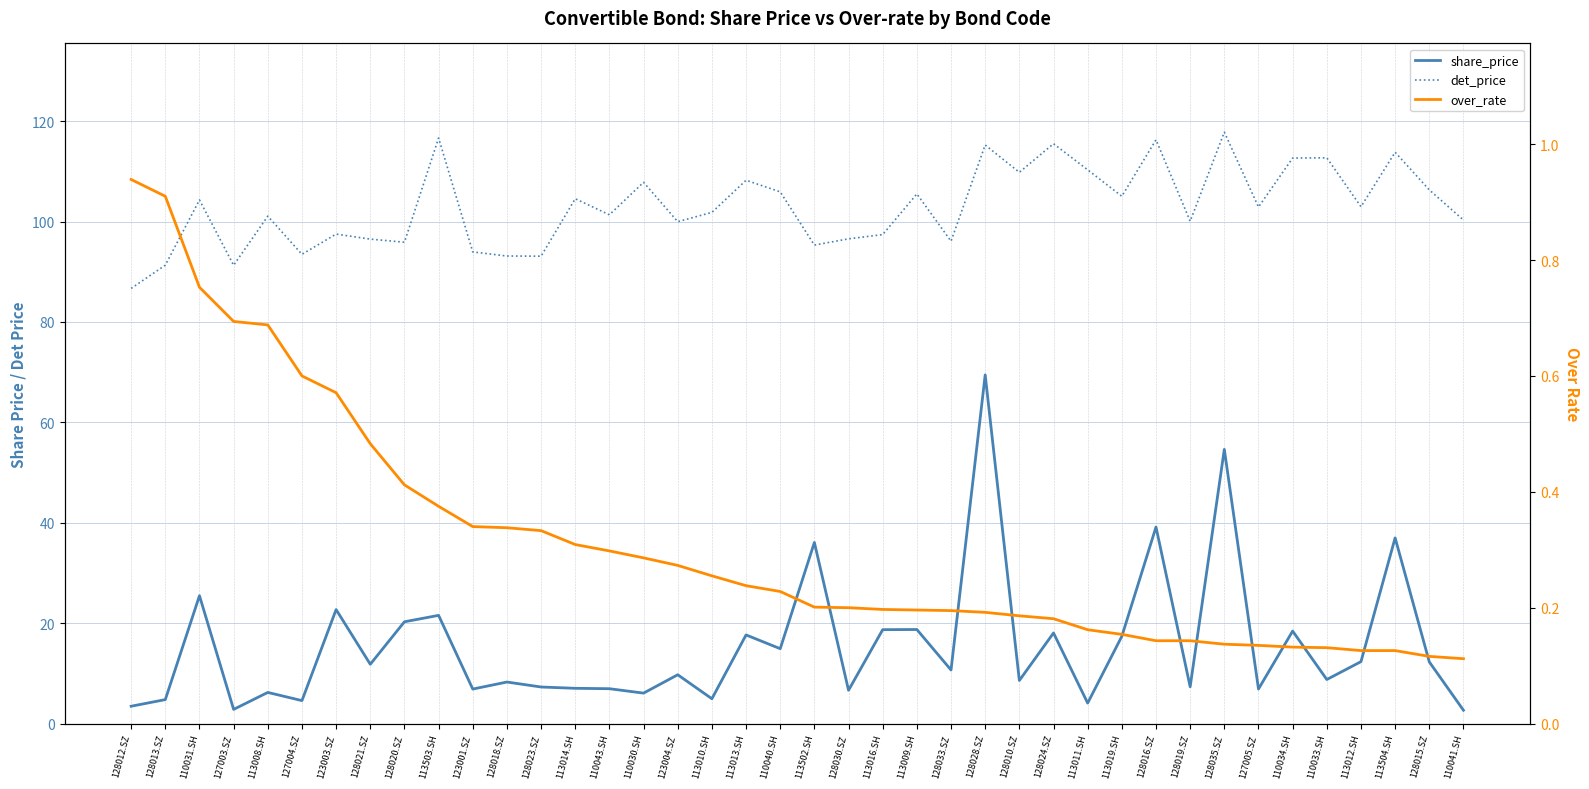

True or false: det_price and over_rate intersect in this chart.

False